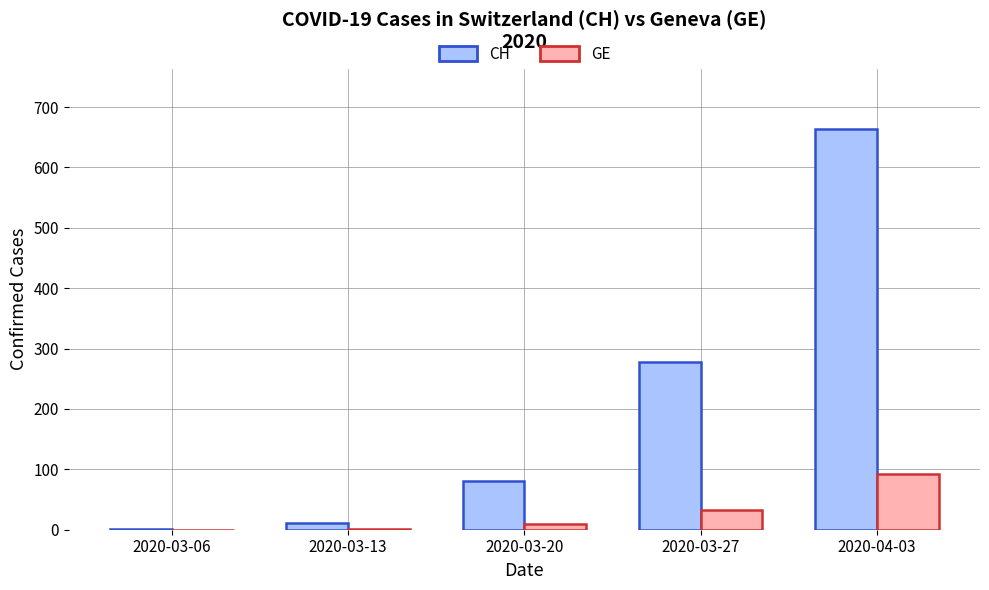

Is it true that CH equals 278 at 2020-03-27?

True